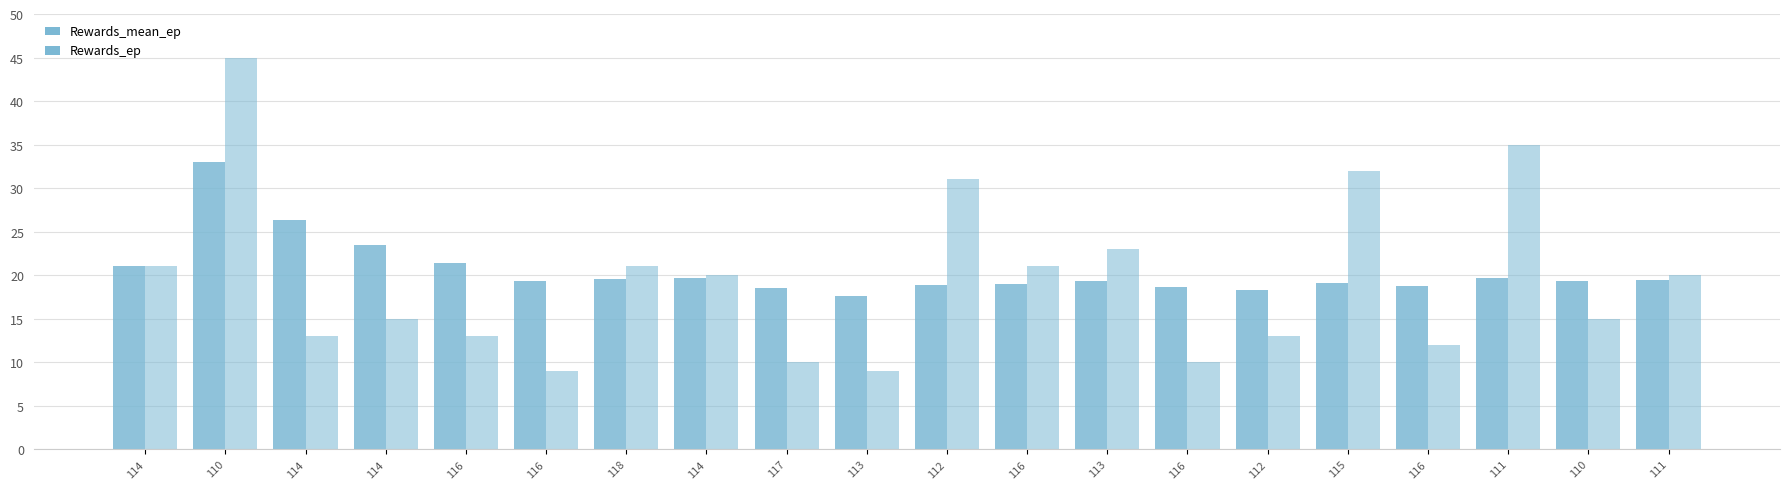

How many series are shown in this chart?

2